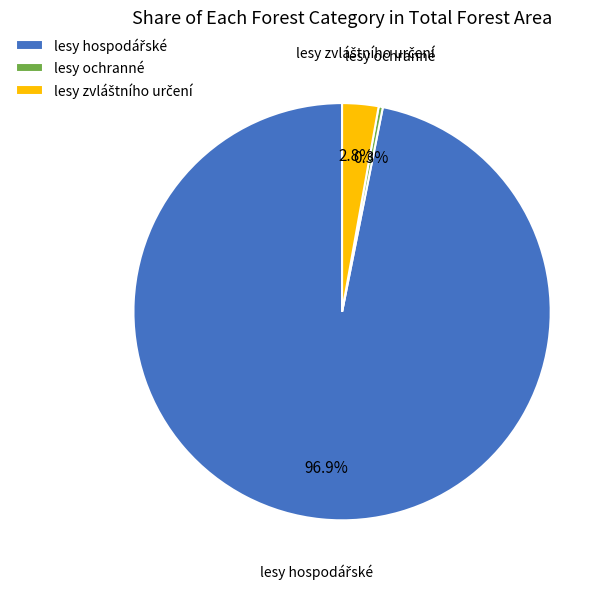

What is the smallest slice in the pie chart?

lesy ochranné